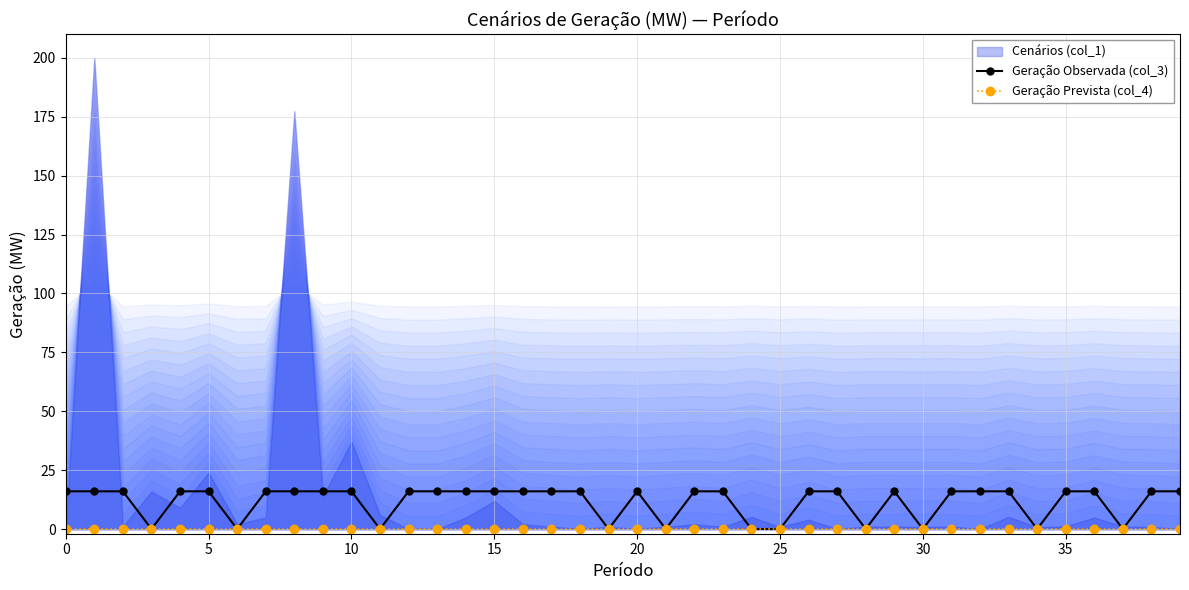

How many distinct data groups are displayed?

2